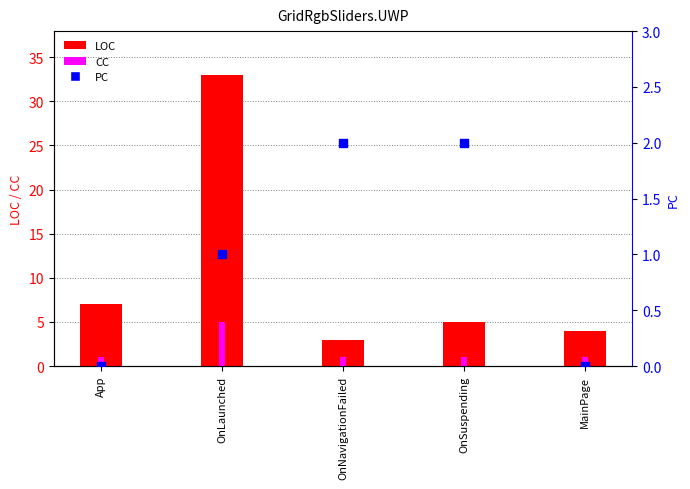

Which series has the largest Y range (max minus min)?

LOC